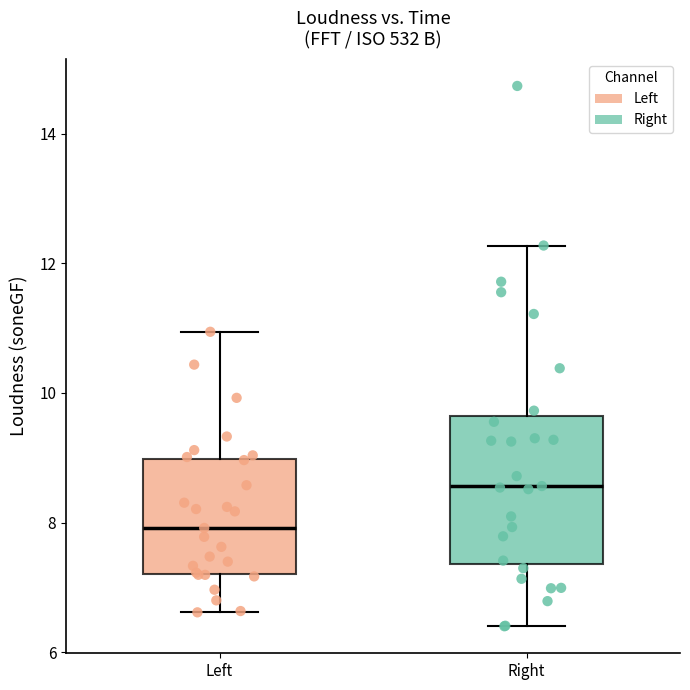

Which box has the highest median line?

Right